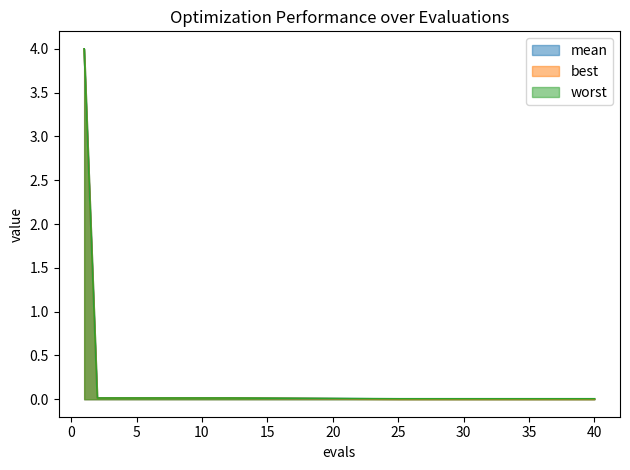

The value of mean at 34 is 0.0. True or false?

False